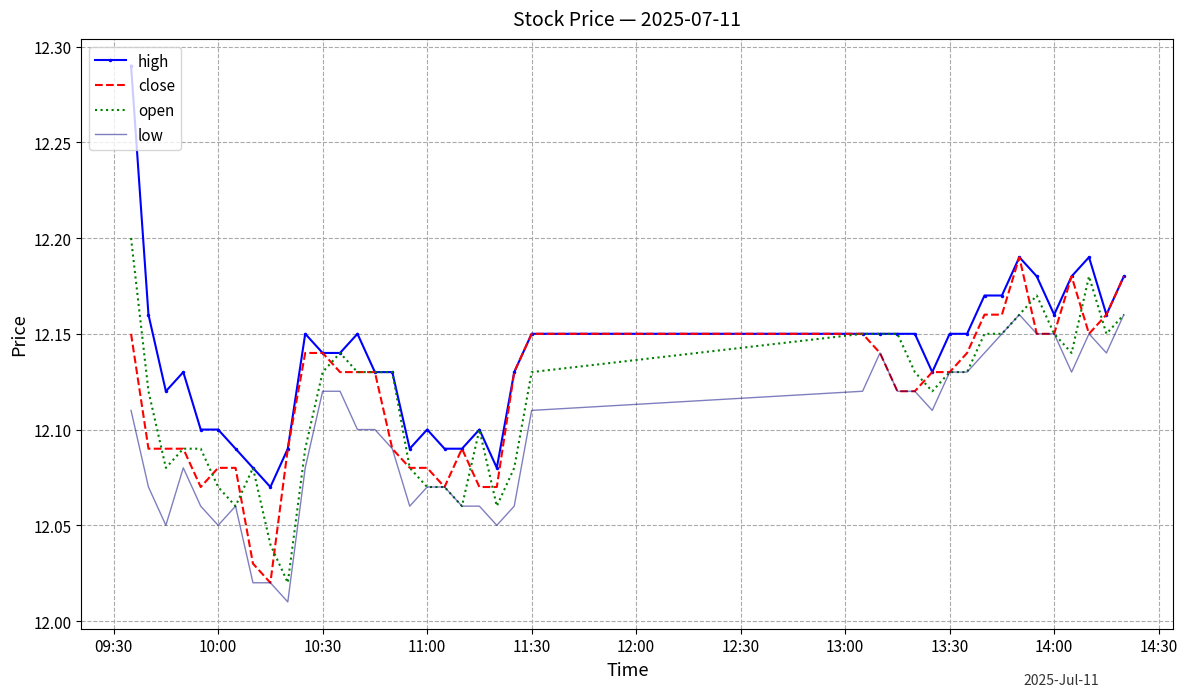

Which series has the widest spread of values?

high